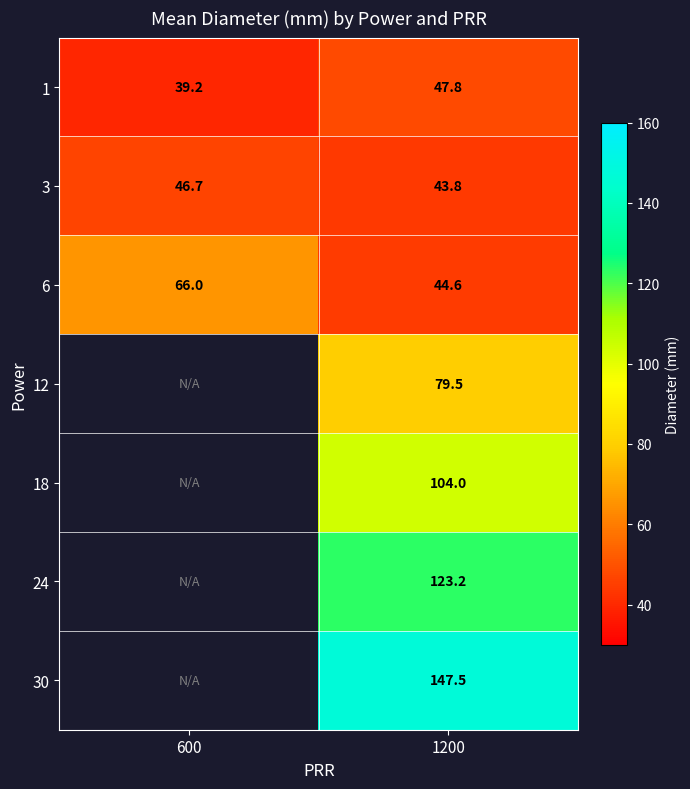

True or false: 12 has a value of 141.0 at 1200.

False